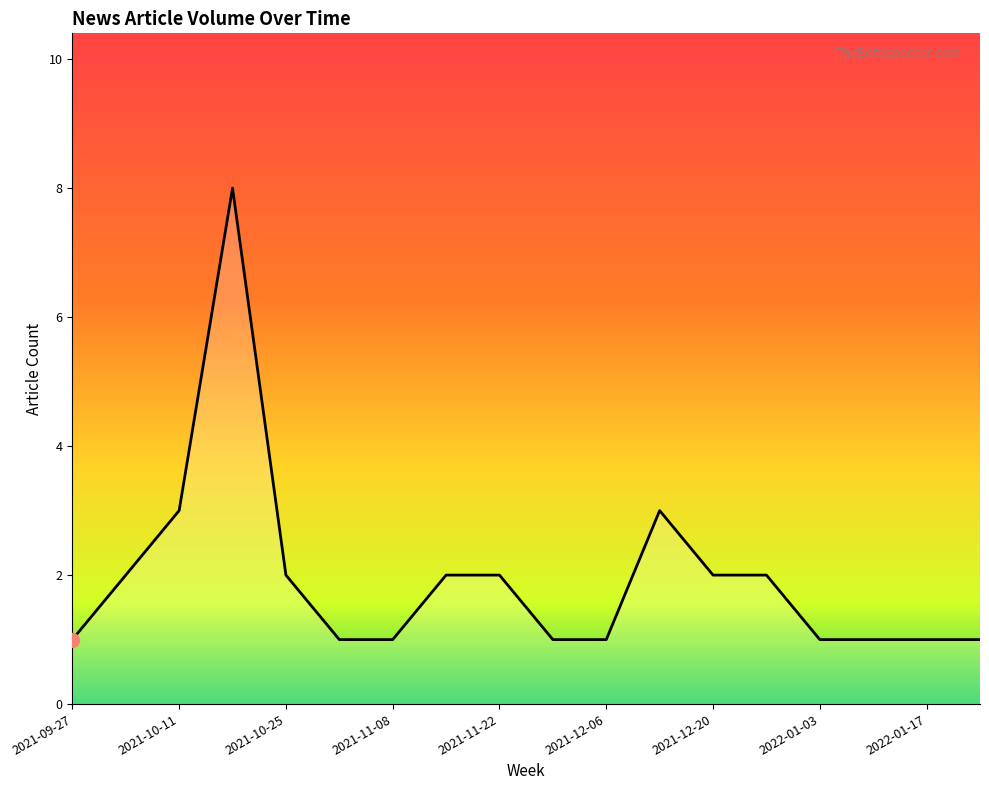

Count the values in the range 1 to 2.

15